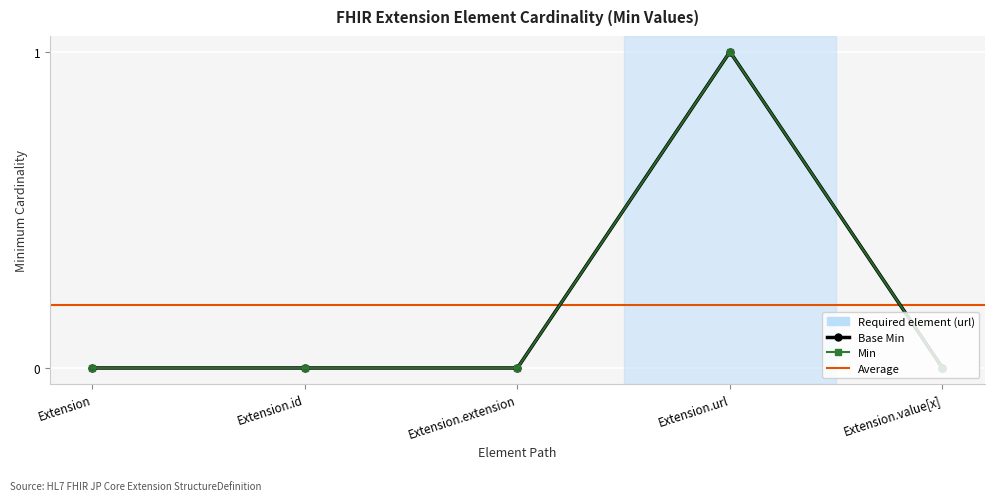

At how many categories does at least one series exceed 0?

1